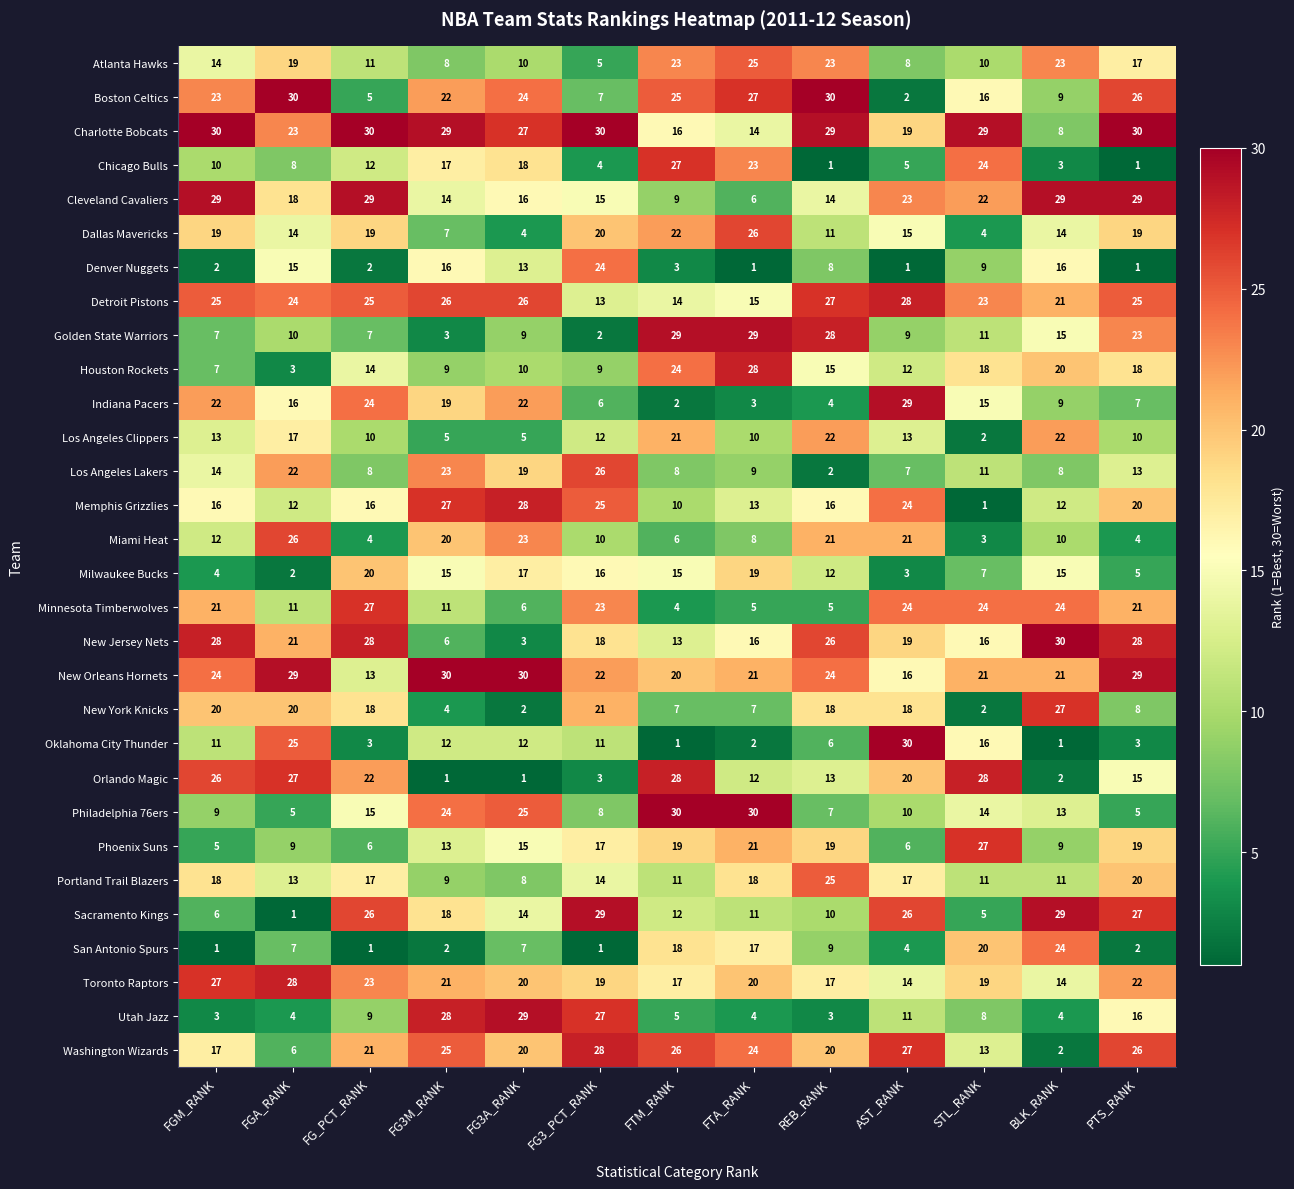

The value of Los Angeles Lakers at FG3M_RANK is 23. True or false?

True